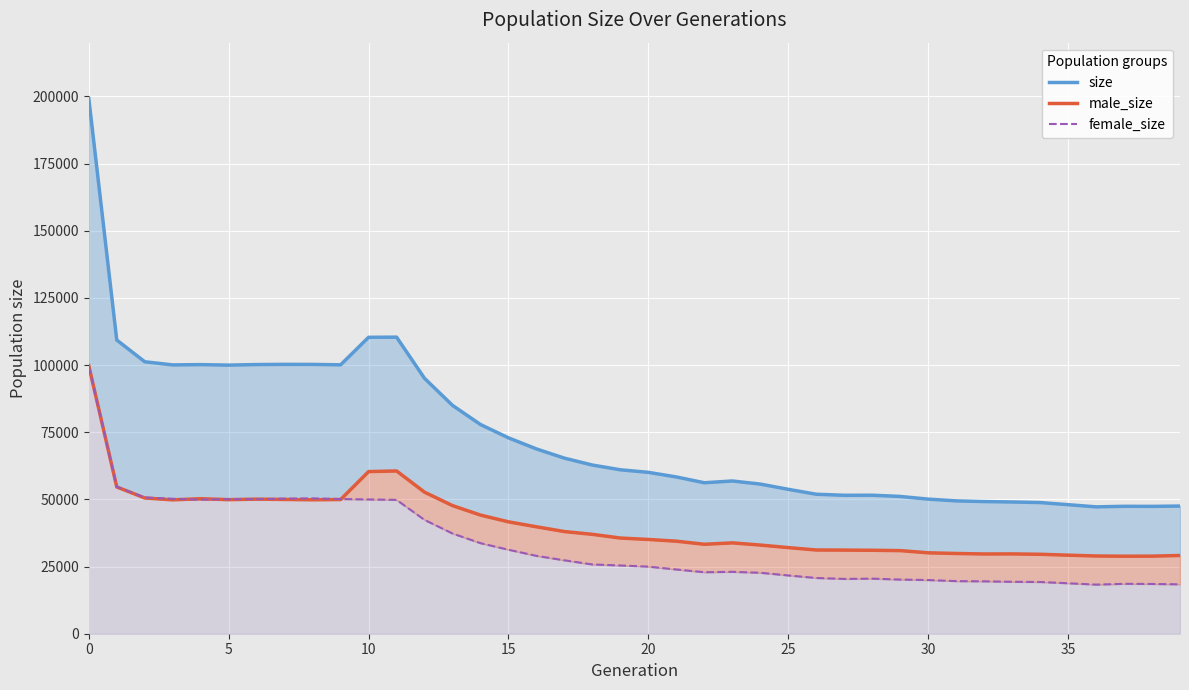

How many lines are shown in the chart?

3